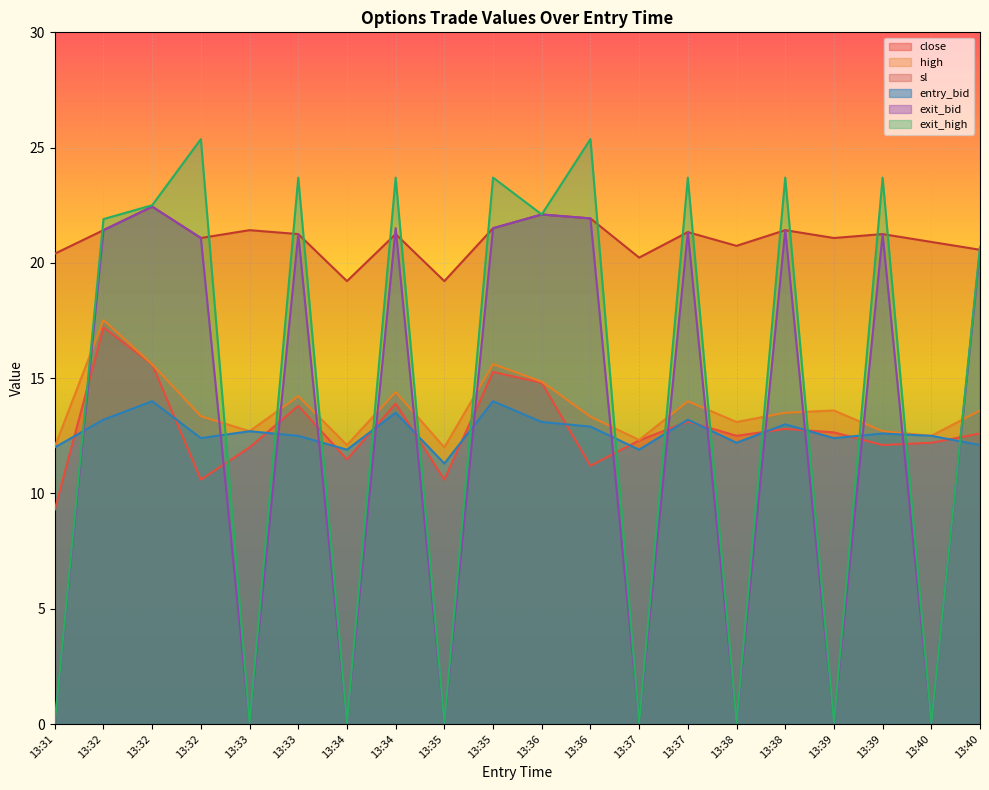

How many data points does each series have?

20